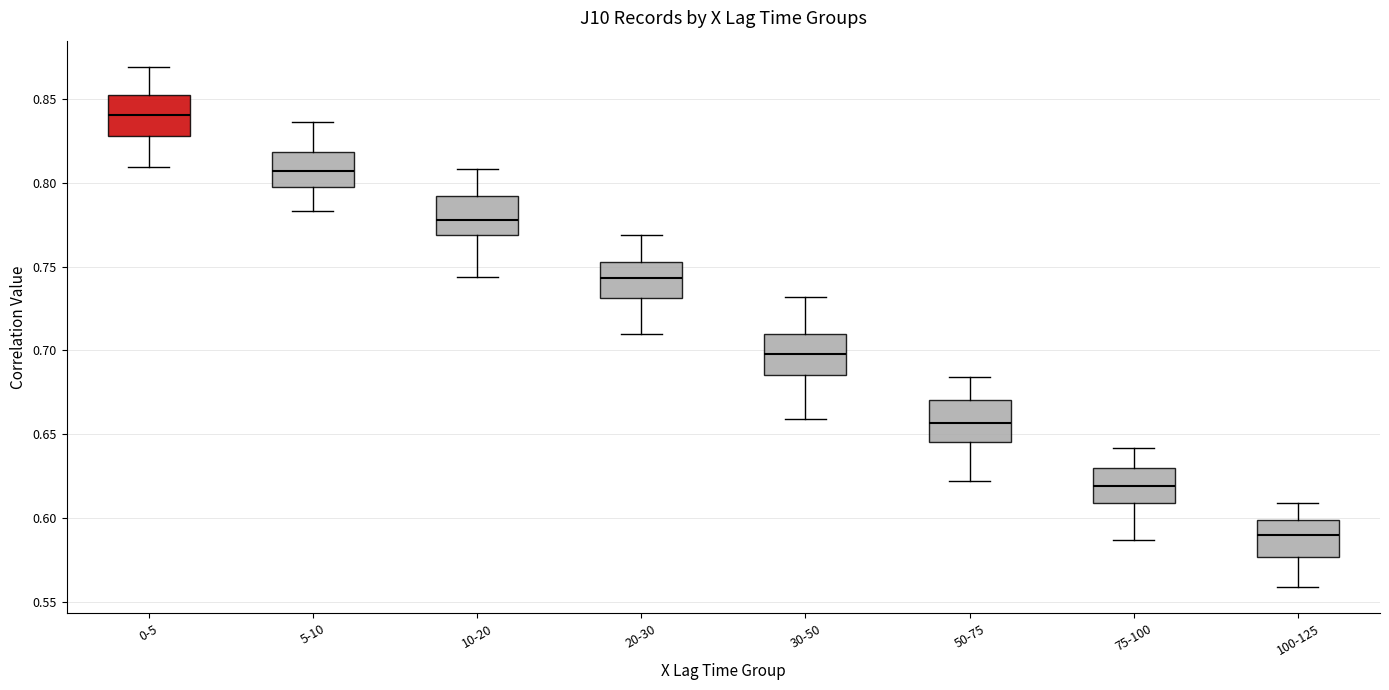

Reading left to right, read every box against the y-axis: the position of its median line, the range the box covers, and the ends of its whiskers. The values are not printed on the chart, so give them approximately, as read against the axis.

0-5: median 0.840, box 0.830 to 0.850, whiskers 0.810 to 0.870
5-10: median 0.805, box 0.800 to 0.820, whiskers 0.785 to 0.835
10-20: median 0.780, box 0.770 to 0.790, whiskers 0.745 to 0.810
20-30: median 0.745, box 0.730 to 0.755, whiskers 0.710 to 0.770
30-50: median 0.700, box 0.685 to 0.710, whiskers 0.660 to 0.730
50-75: median 0.655, box 0.645 to 0.670, whiskers 0.620 to 0.685
75-100: median 0.620, box 0.610 to 0.630, whiskers 0.585 to 0.640
100-125: median 0.590, box 0.575 to 0.600, whiskers 0.560 to 0.610